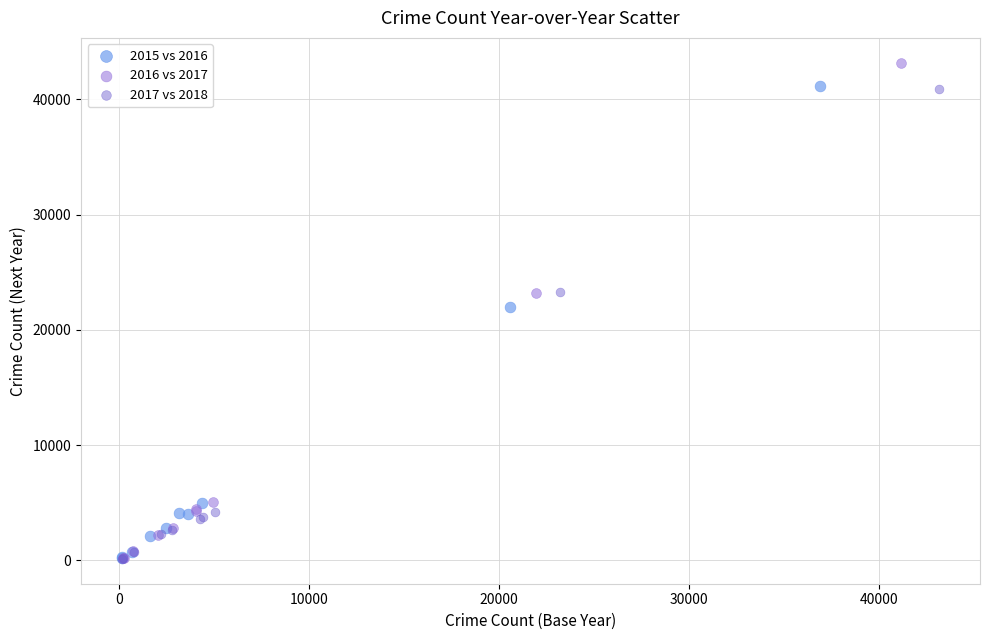

Which series contains the highest Y value?

2016 vs 2017